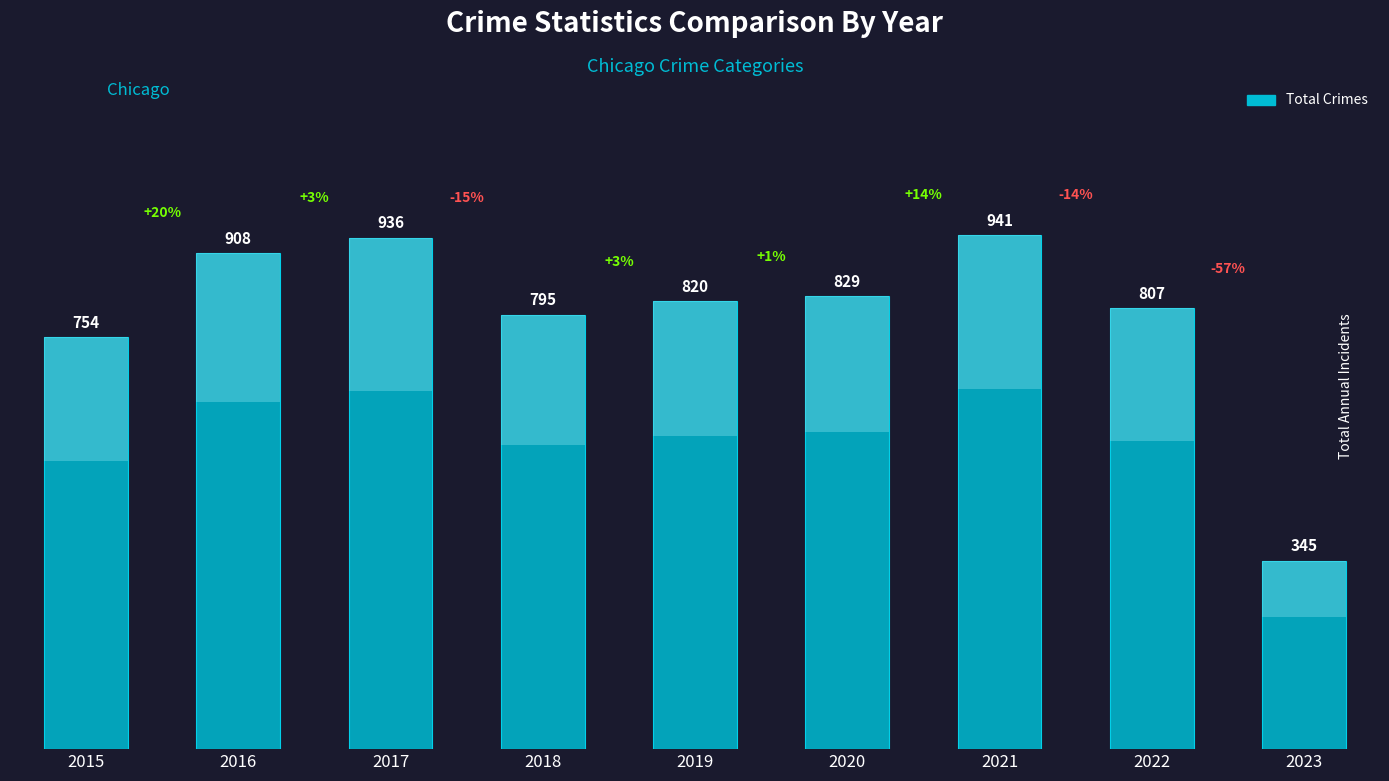

At which category does the chart reach its peak across all series?

2021